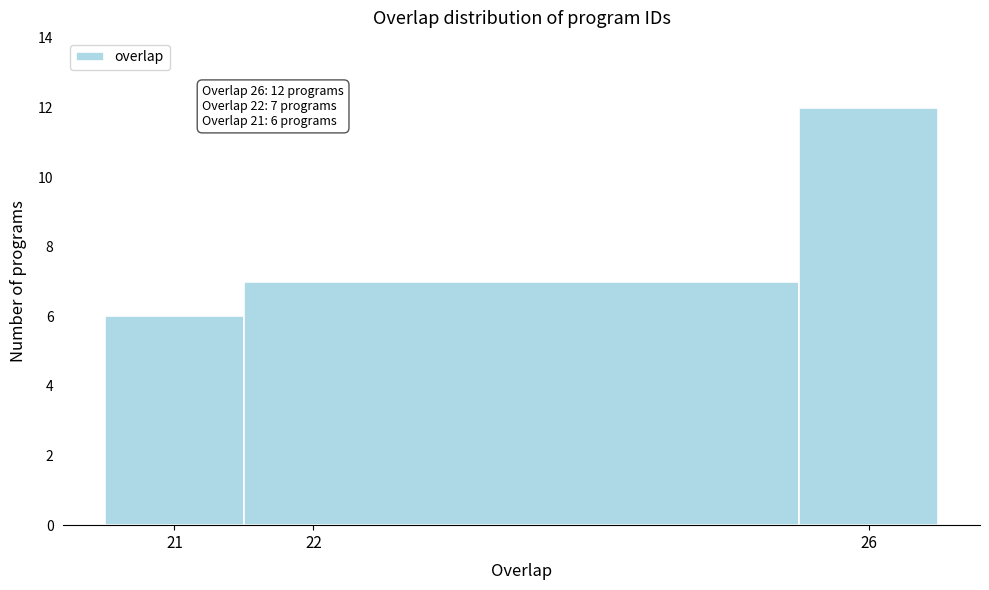

Over which range of the x-axis is the bar tallest?

25.5 to 26.5